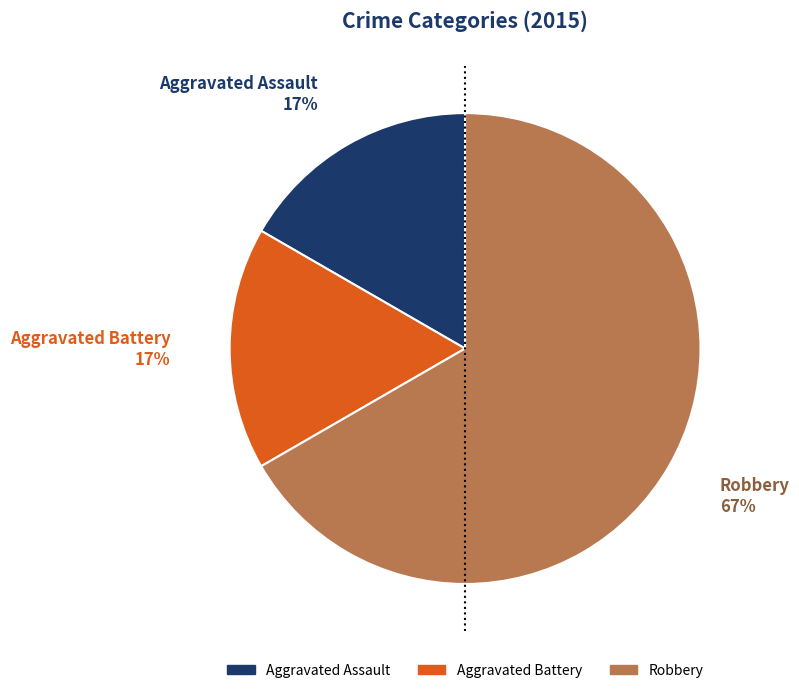

How many slices are in this pie chart?

3